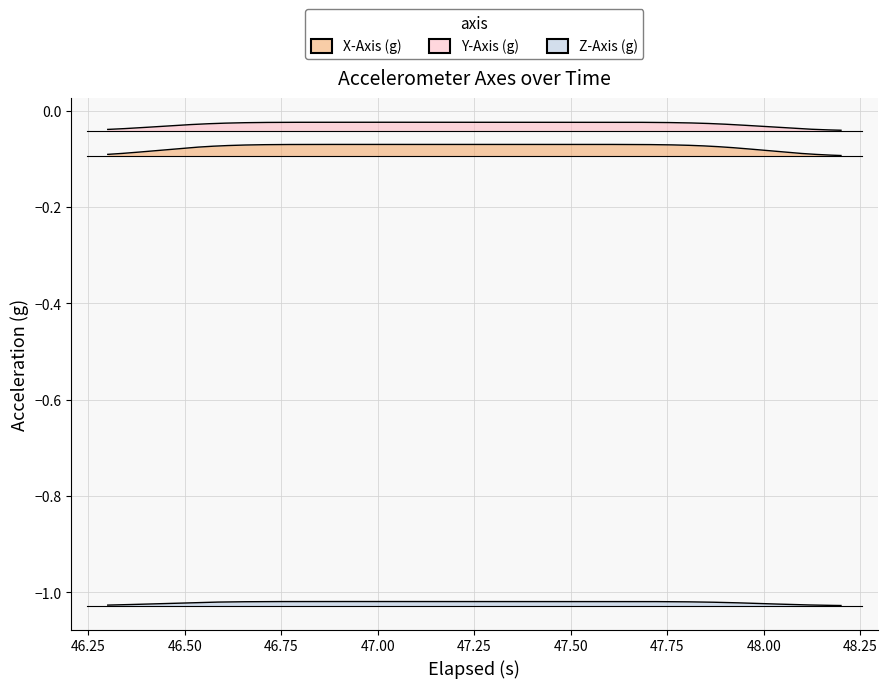

What is the difference between the highest and lowest values at 19?

1.0